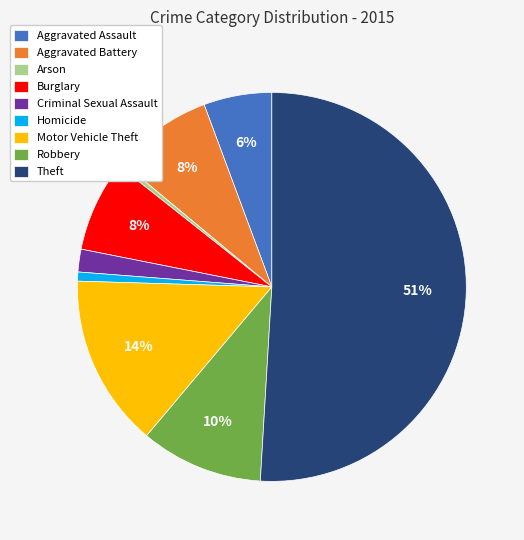

To the nearest percent, what is the difference between the largest and smallest slice percentages?

51%